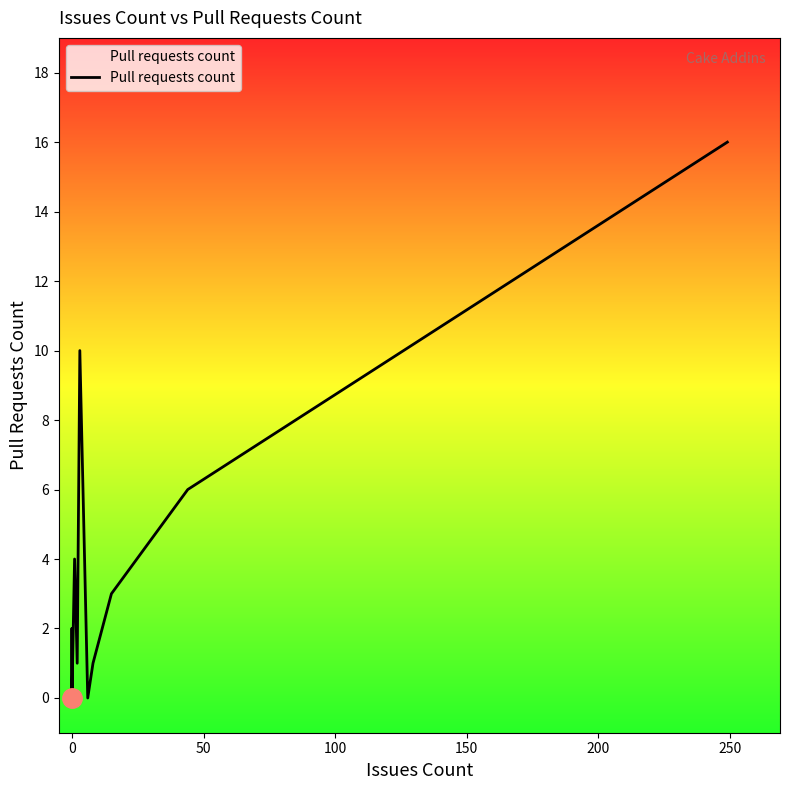

Is it true that the value at 0 is -9?

False